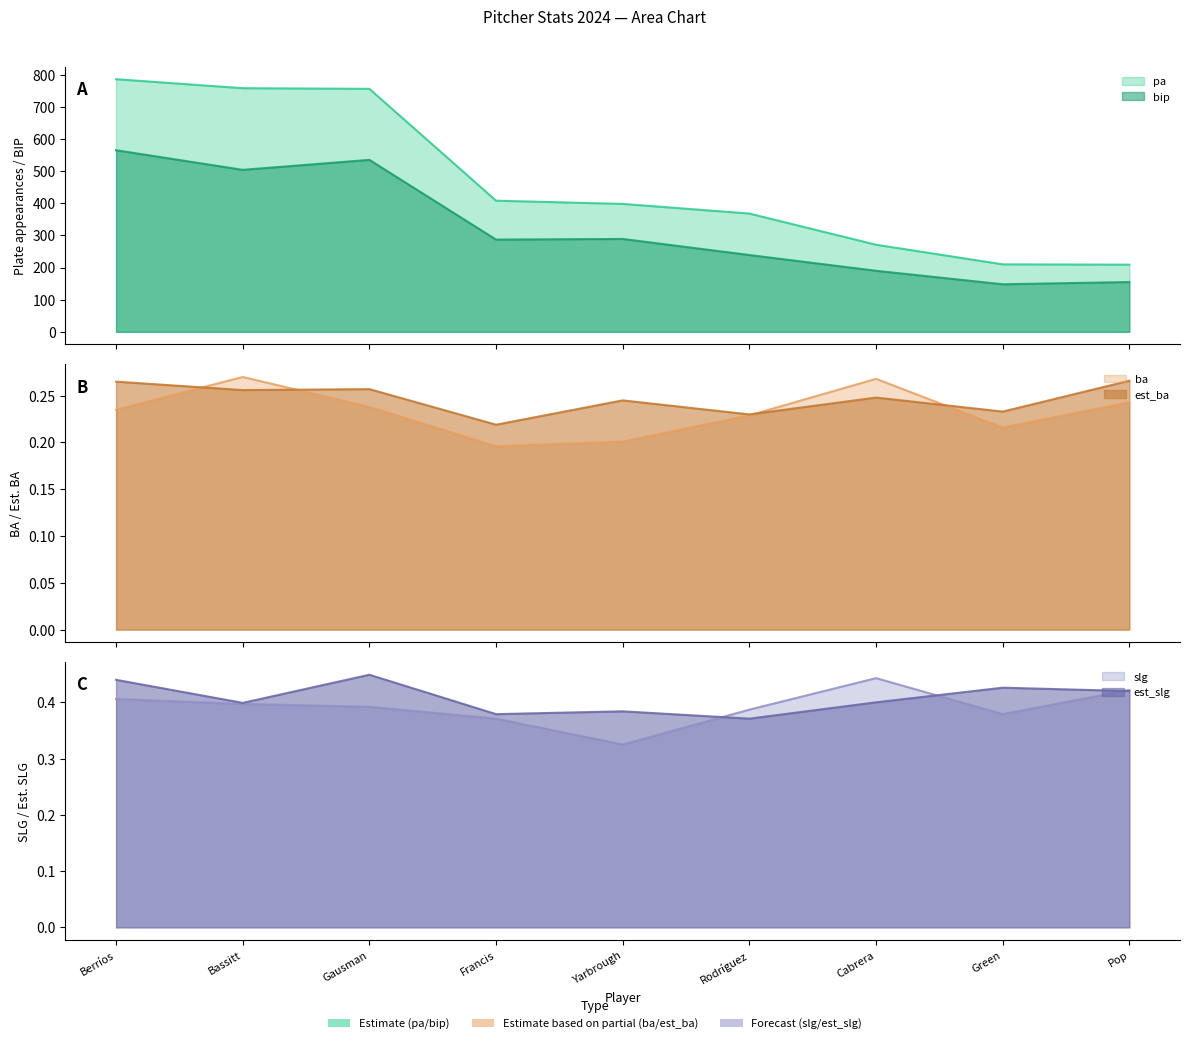

Where is pa nearest to the value 497?

Francis